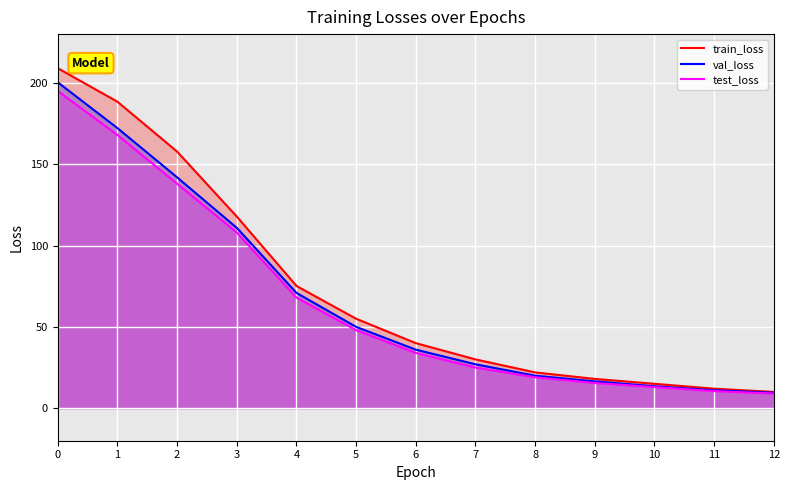

Where does the test_loss series first go above 34?

0